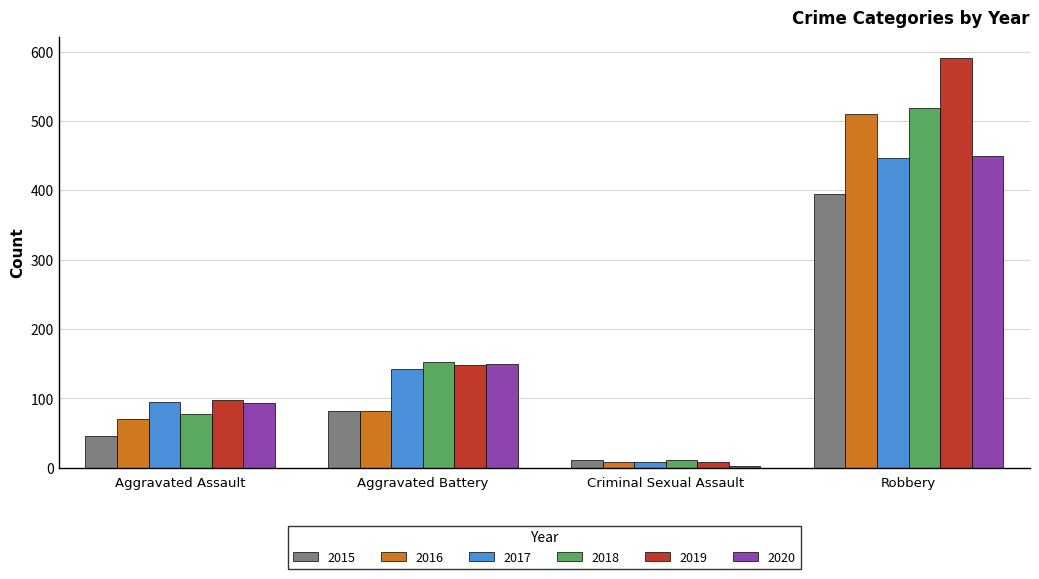

At which label does 2016 reach its peak?

Robbery